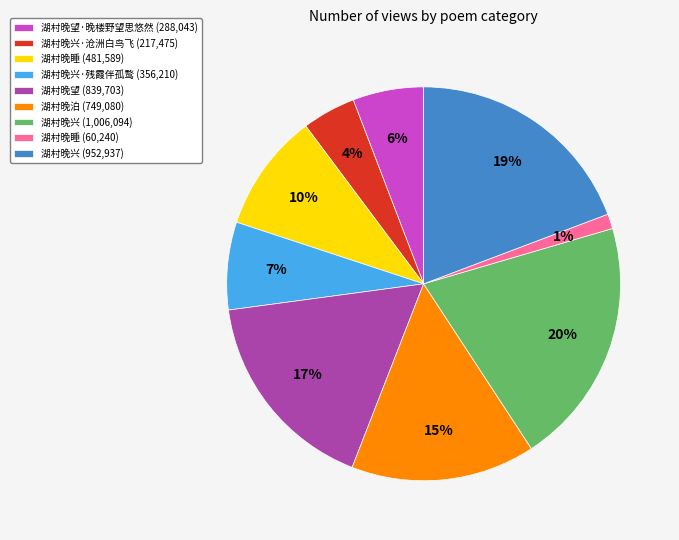

What percentage is the 湖村晚兴·残霞伴孤鹜 (356,210) slice, to the nearest percent?

7%